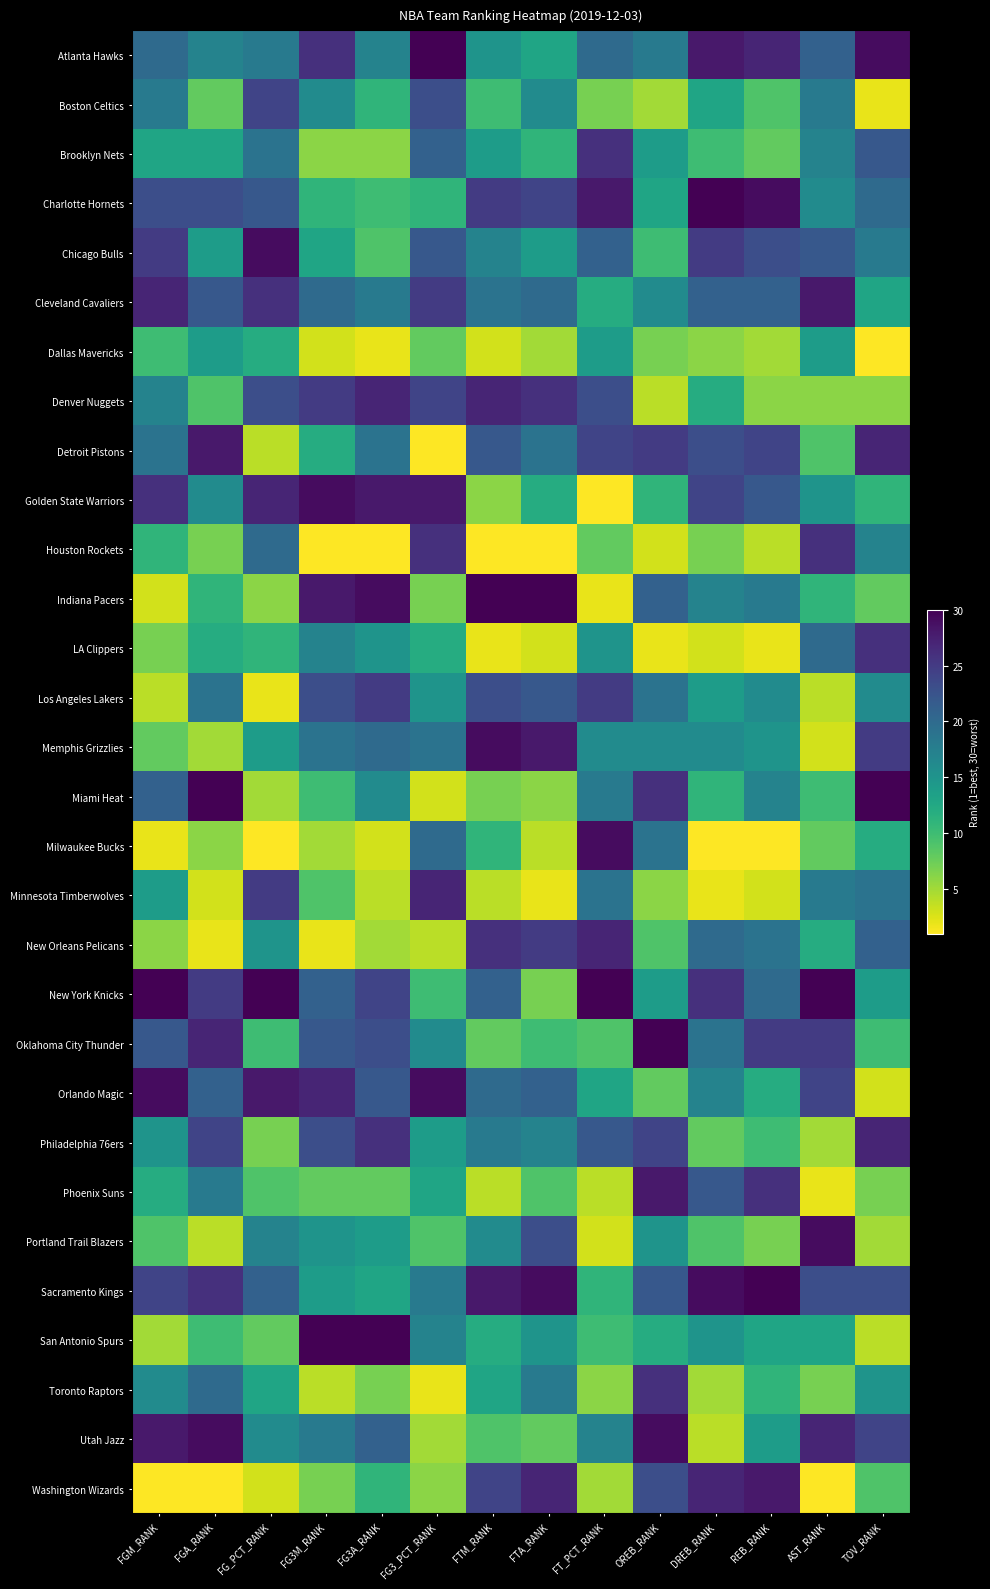

What is the maximum value shown in the chart?

30